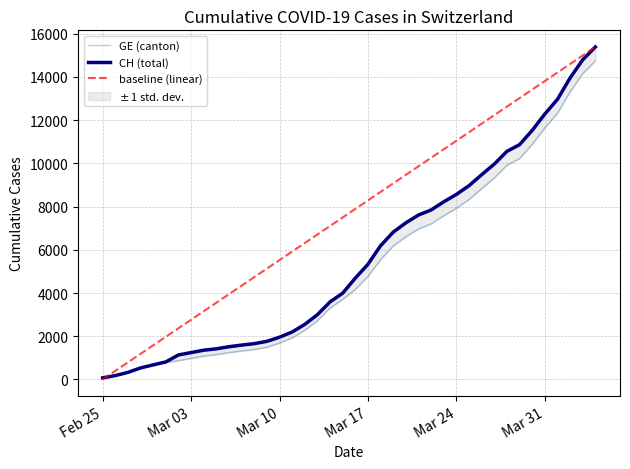

Does the chart have visible grid lines?

Yes